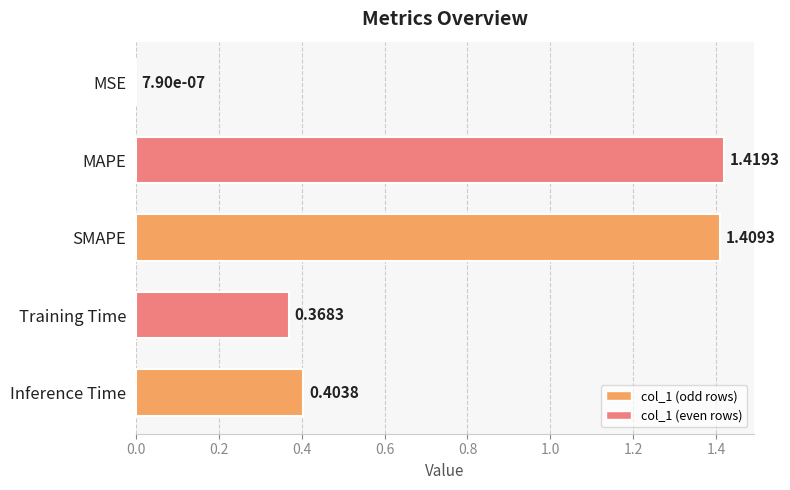

How many data points does each series have?

5